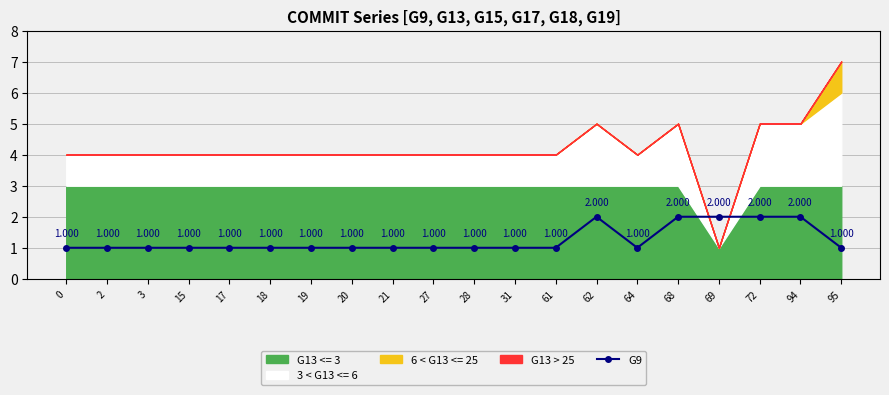

Count the number of categories in the chart.

20